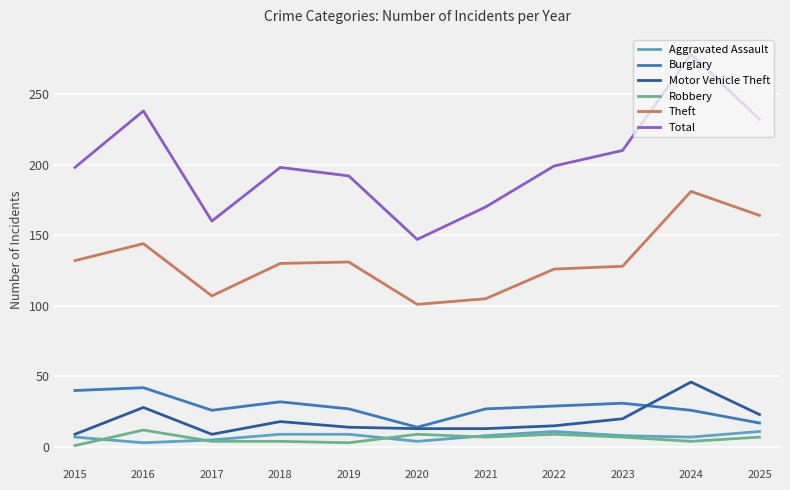

True or false: Burglary and Total intersect in this chart.

False